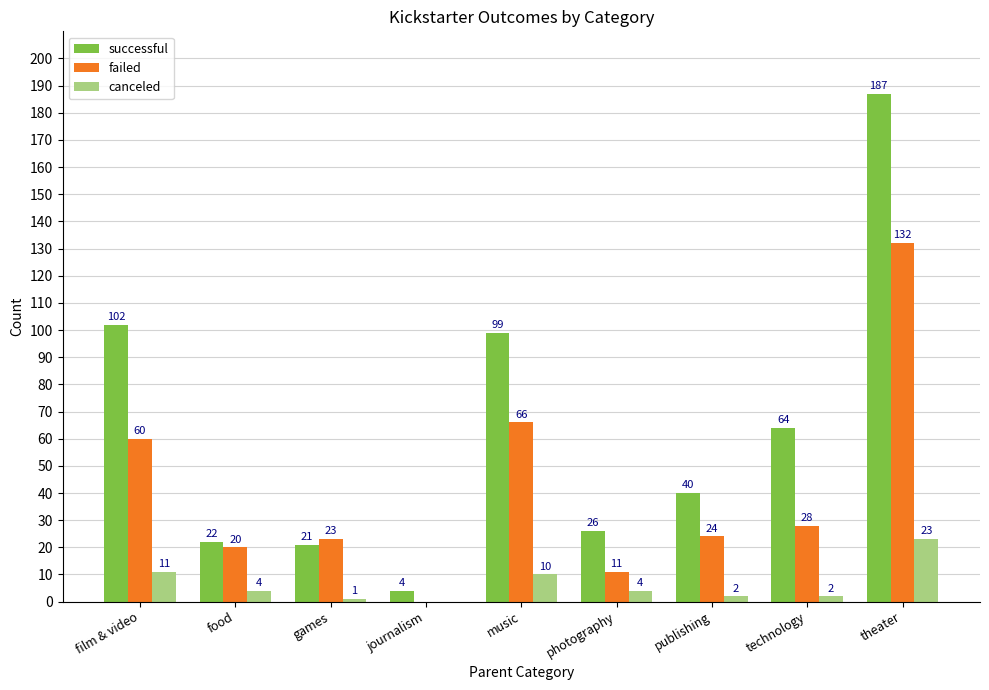

Reading left to right, transcribe all the data shown in this chart.

successful: film & video=102	food=22	games=21	journalism=4	music=99	photography=26	publishing=40	technology=64	theater=187
failed: film & video=60	food=20	games=23	journalism=0	music=66	photography=11	publishing=24	technology=28	theater=132
canceled: film & video=11	food=4	games=1	journalism=0	music=10	photography=4	publishing=2	technology=2	theater=23